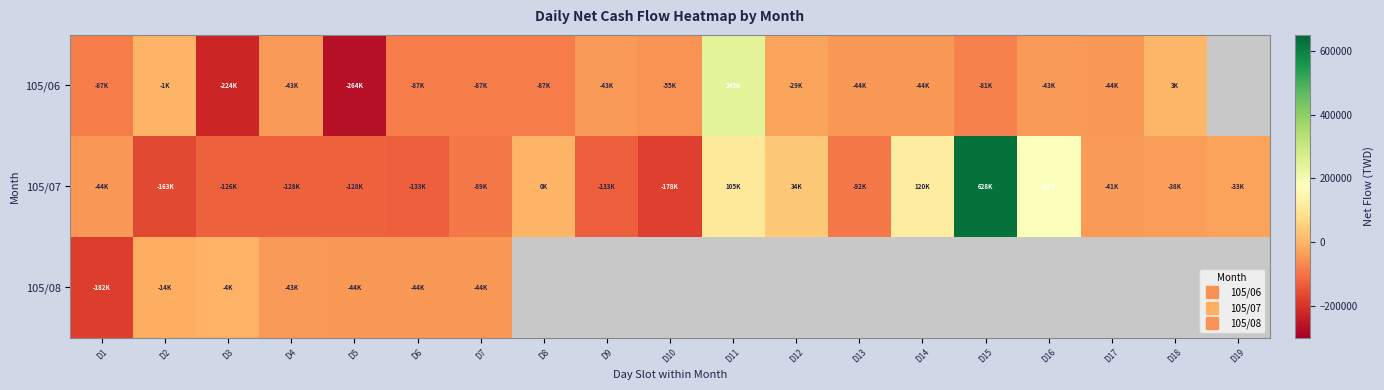

At how many categories does at least one series exceed -2912?

8